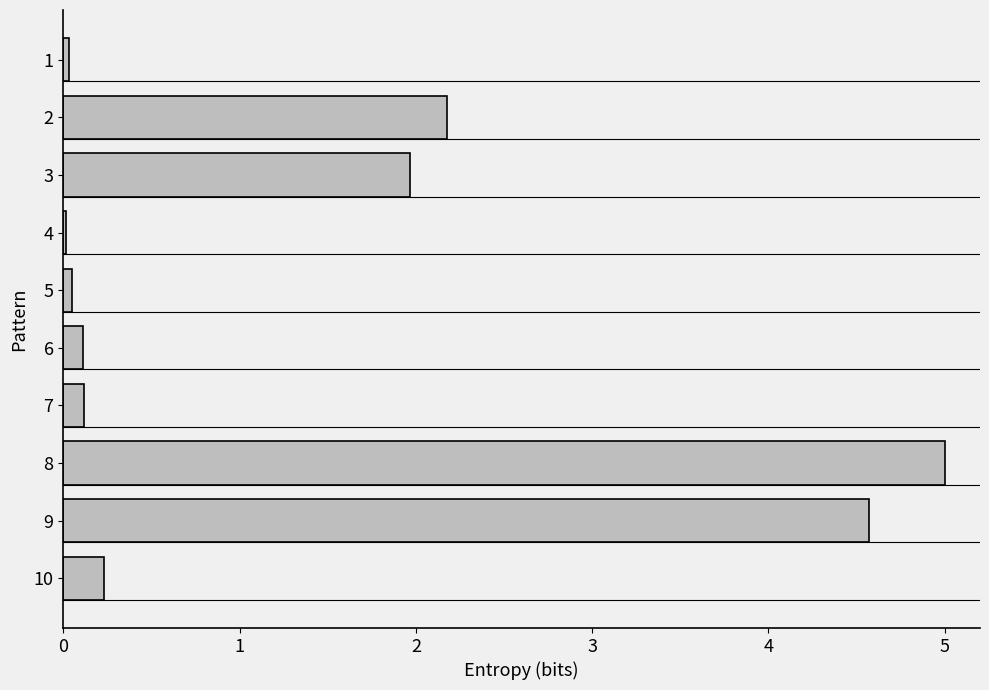

How many bars are there in total?

10